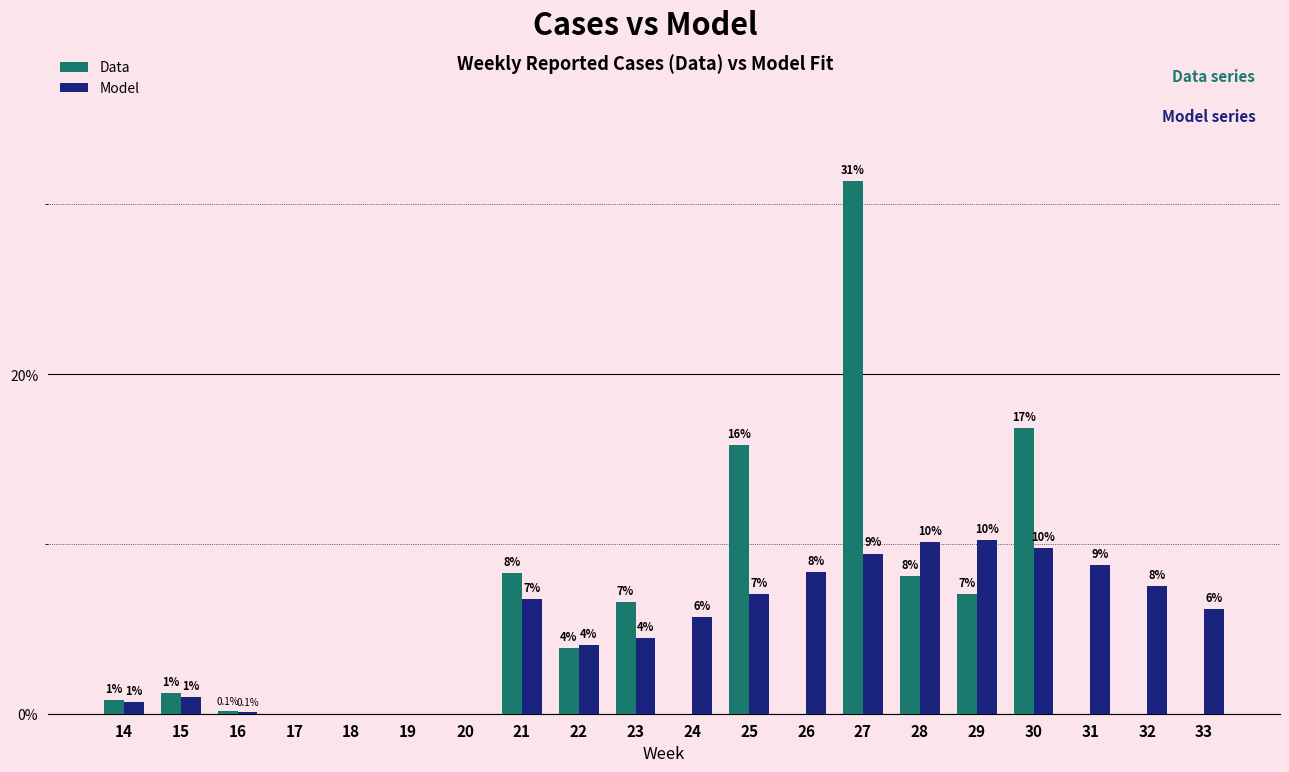

Rank the series at 19 from lowest to highest value.

Data, Model